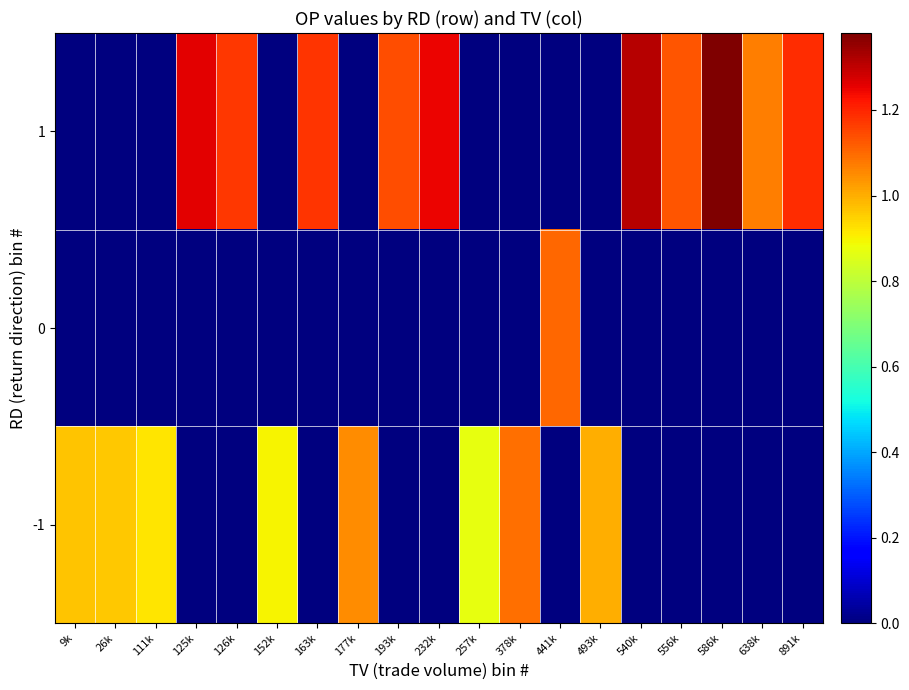

At which category is the sum across all series the highest?

586k